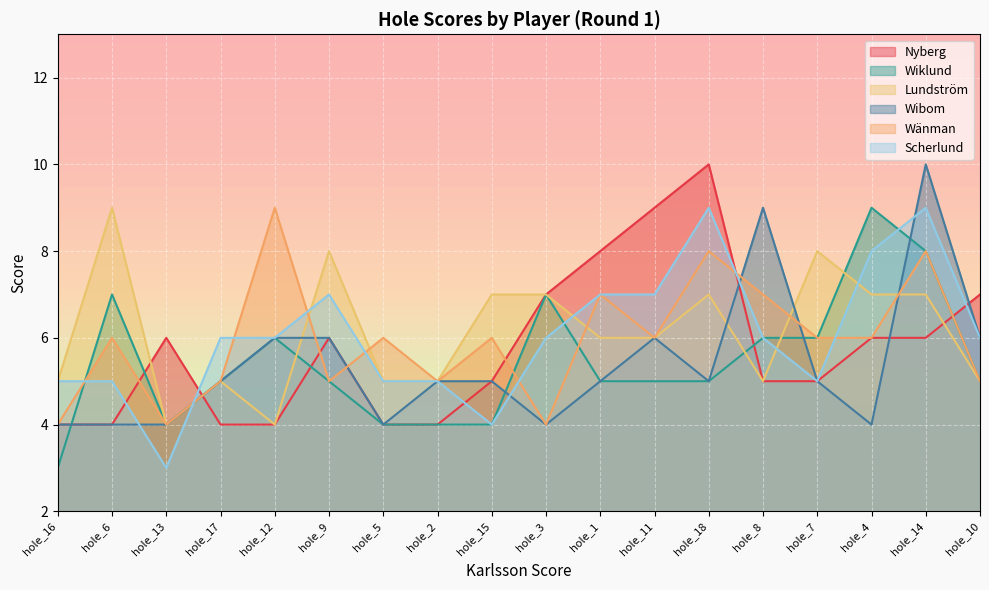

How many times do Scherlund and Lundström cross each other?

7